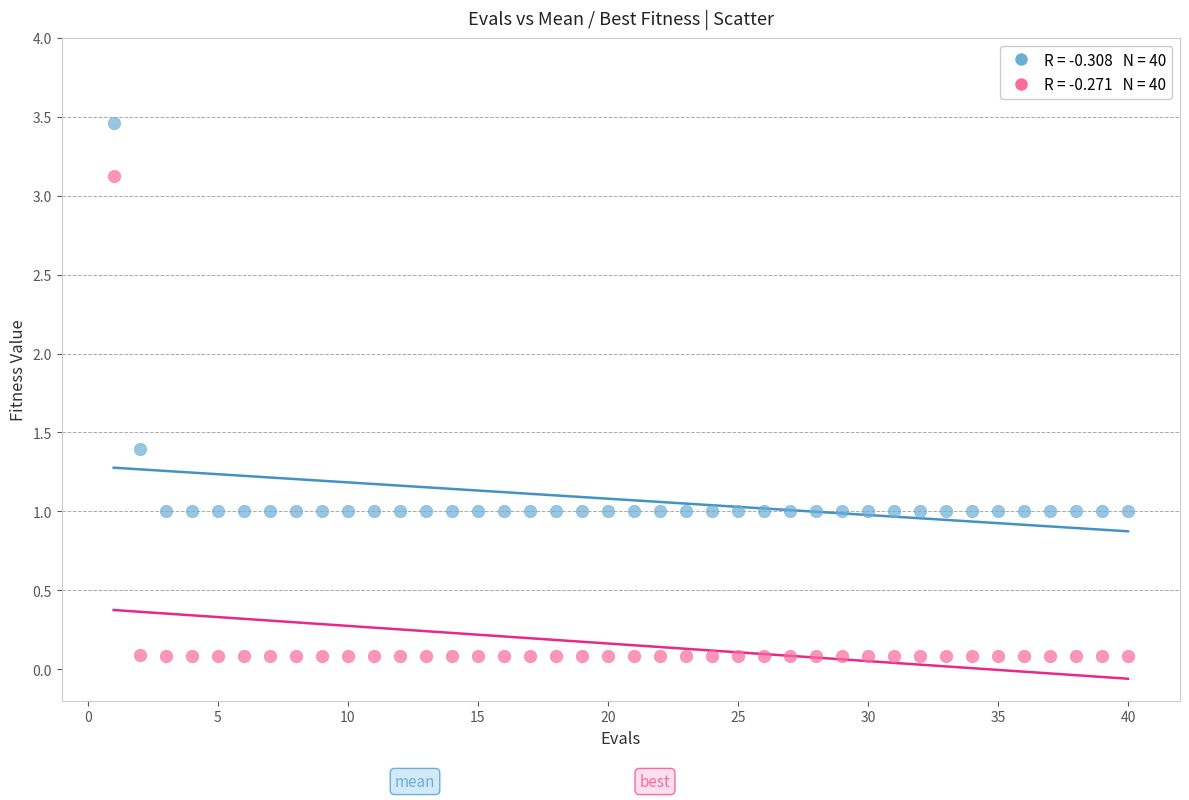

Across all data points, what is the range of X values (max minus min)?

39.0